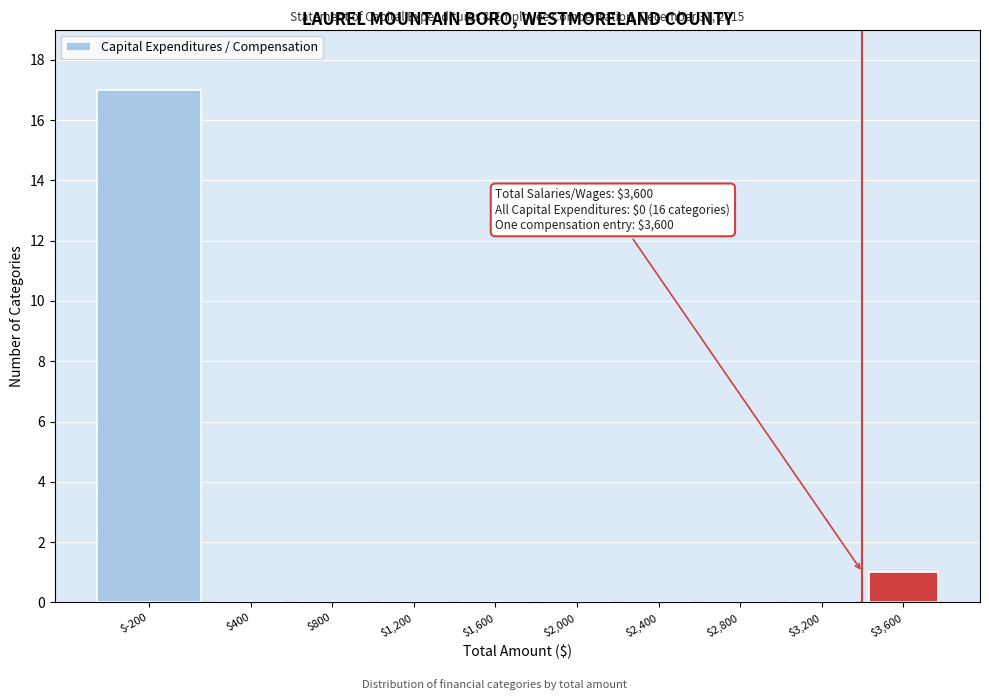

At which category does the chart reach its peak across all series?

$-200